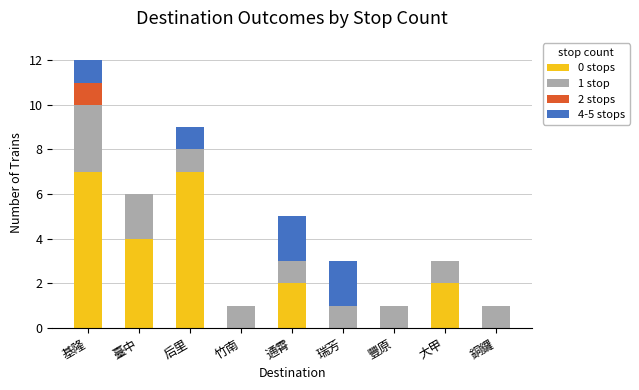

At which category is the sum across all series the highest?

基隆